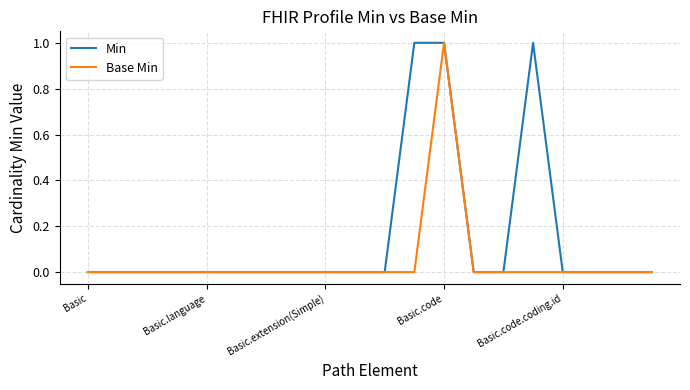

How many lines are shown in the chart?

2